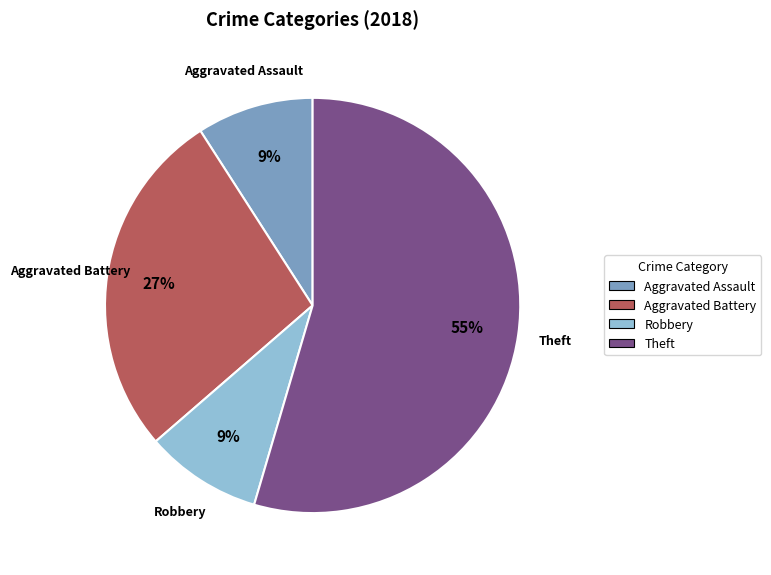

How many slices are in this pie chart?

4